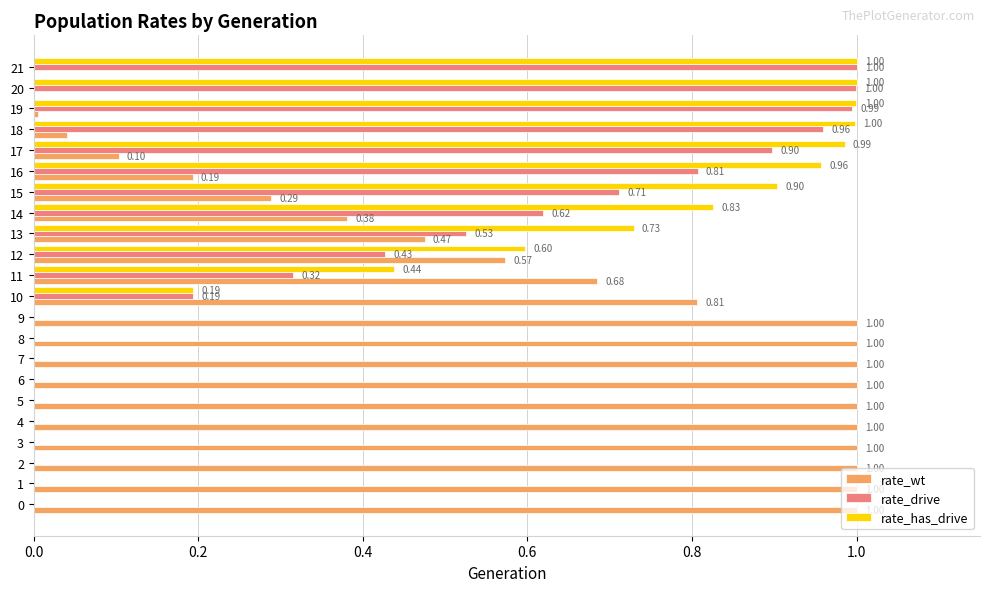

What is the sum of the rate_wt values at 2 and 0?

2.0